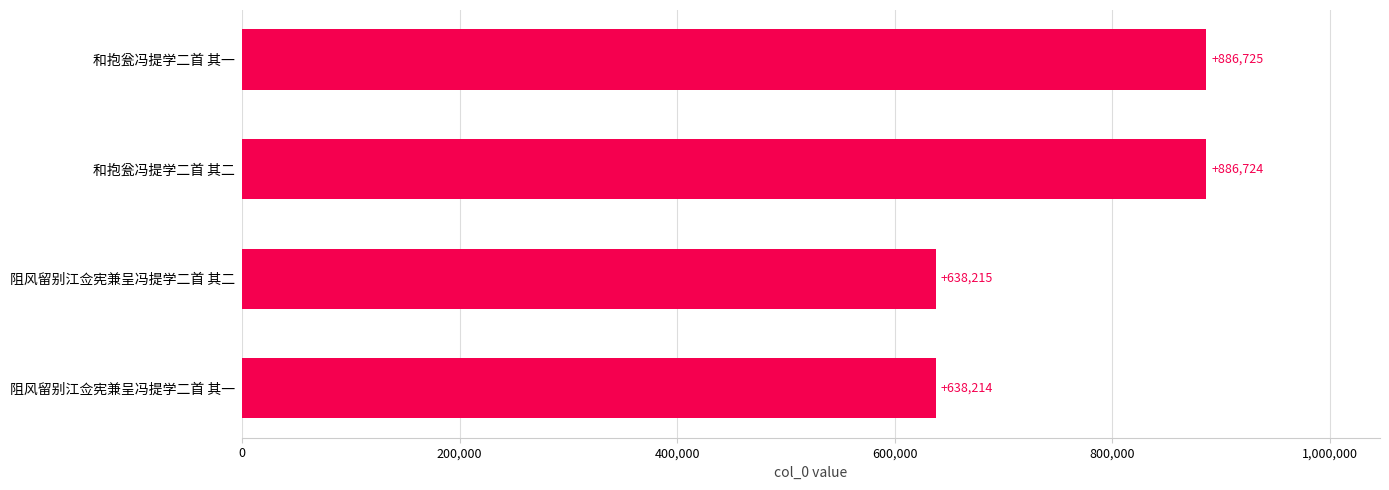

At which category does the chart reach its peak across all series?

和抱瓮冯提学二首 其一